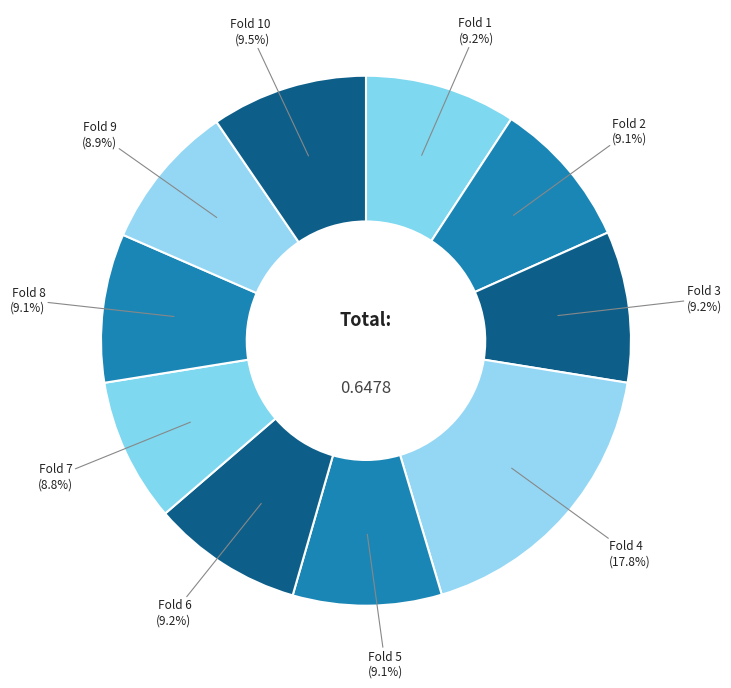

To the nearest percent, what percentage of the pie is Fold 1?

9%